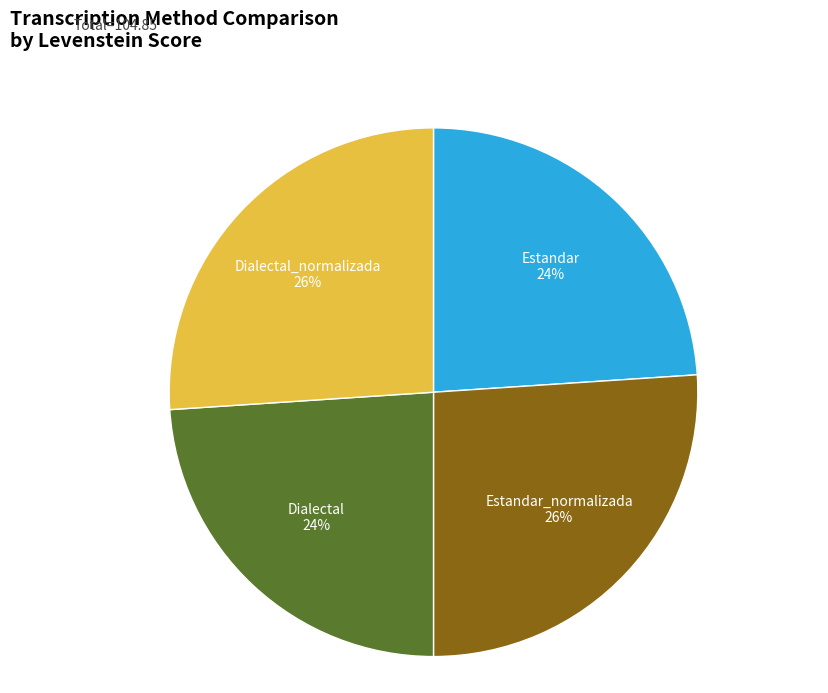

How many slices are in this pie chart?

4